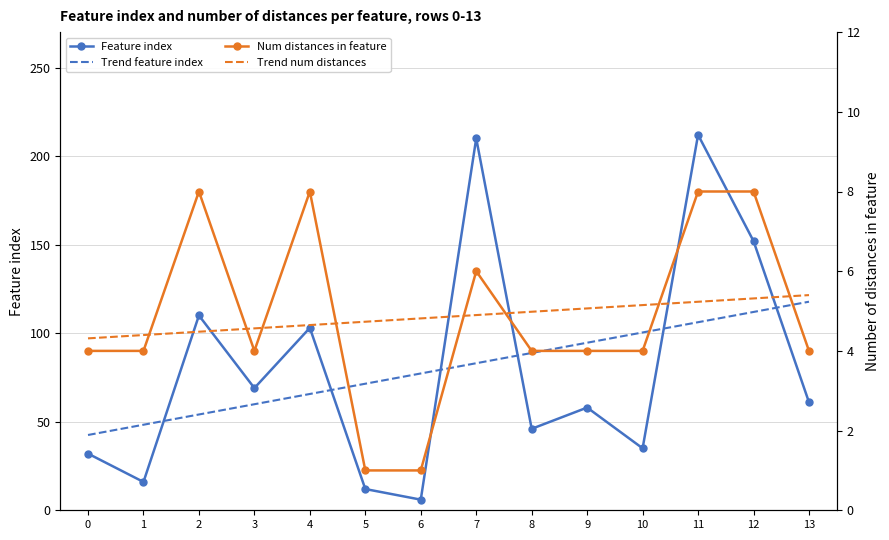

What is the difference between the second highest and minimum values in the Feature index series?

204.0